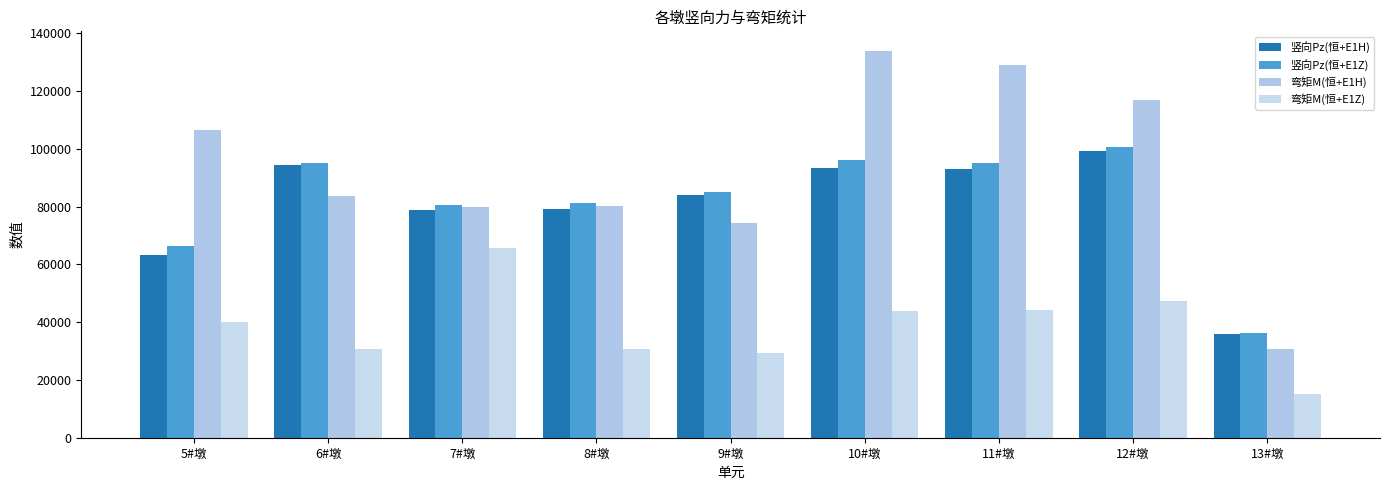

What are all the series names shown in the legend?

竖向Pz(恒+E1H), 竖向Pz(恒+E1Z), 弯矩M(恒+E1H), 弯矩M(恒+E1Z)